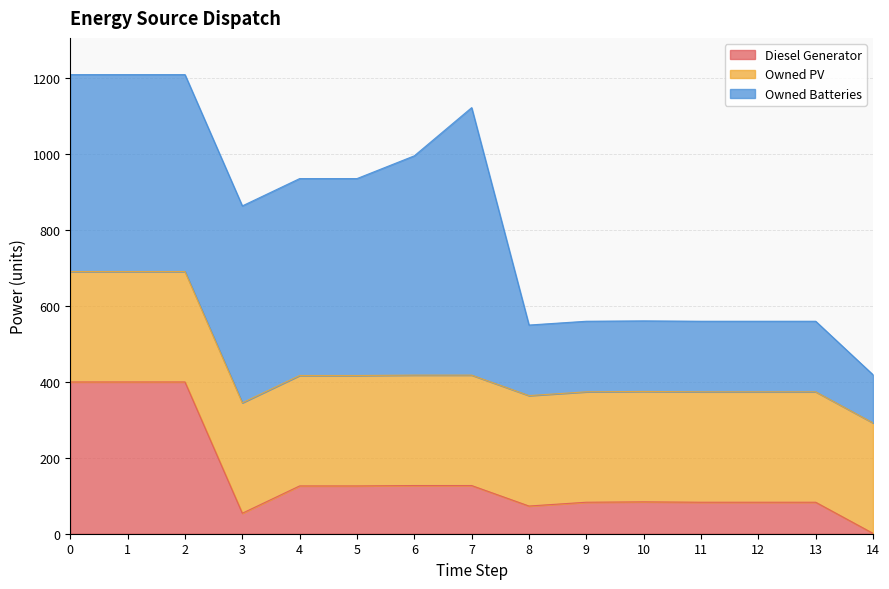

At which label does Owned Batteries reach its peak?

7